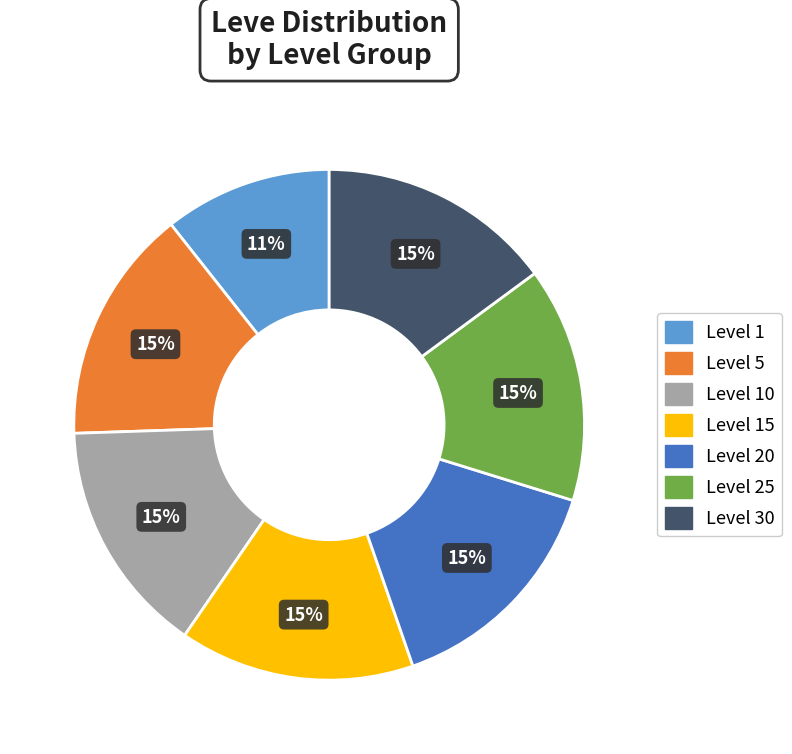

Which slice is the smallest?

Level 1